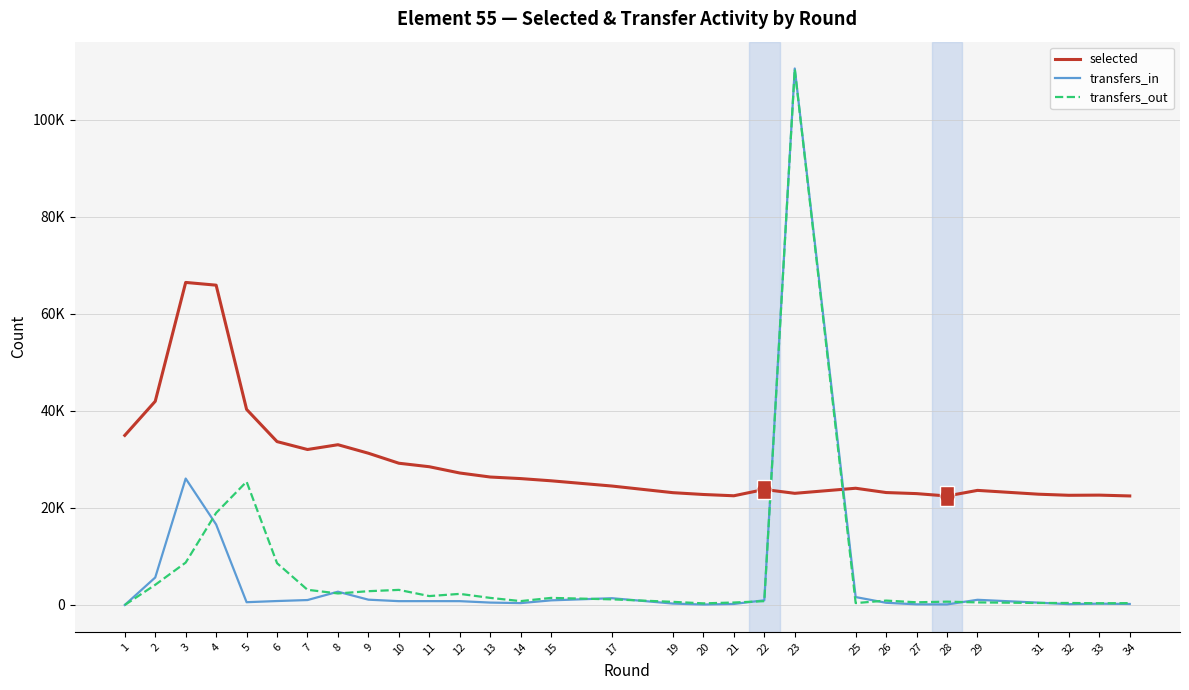

Is this an area chart (filled region under the line)?

No